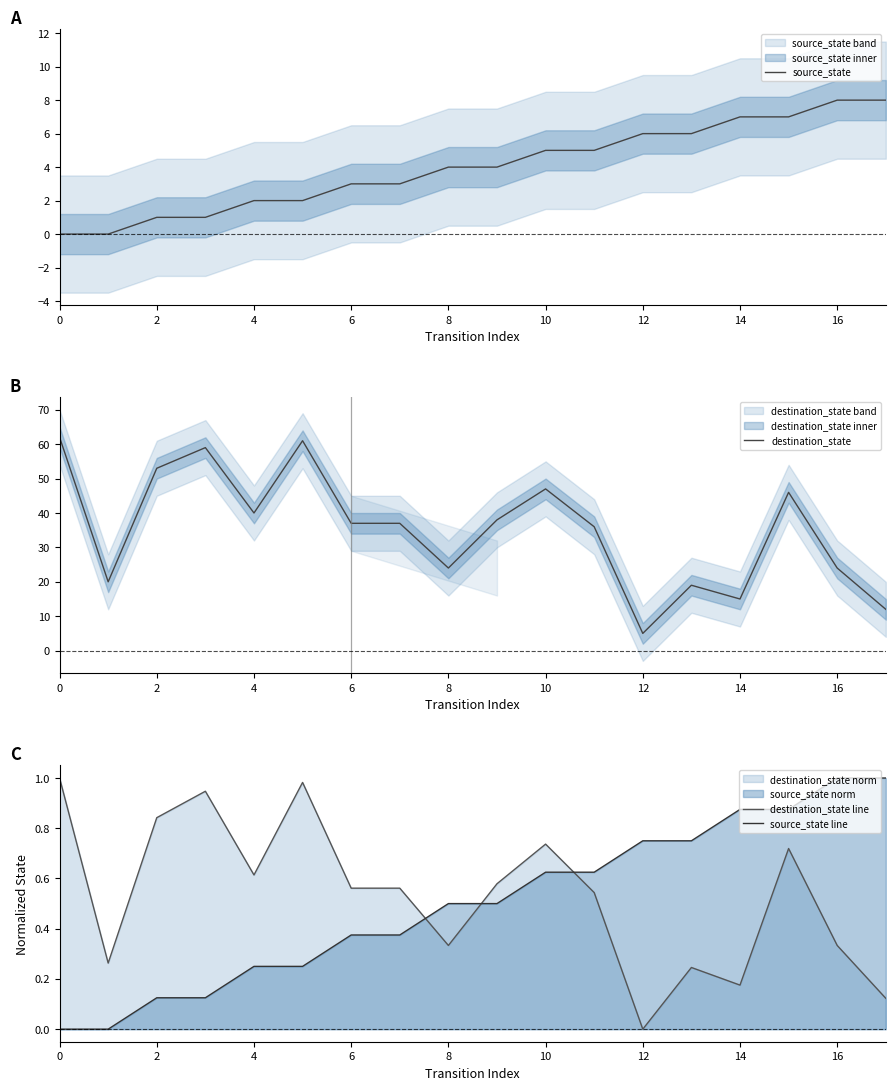

How many interior local peaks does the destination_state series have?

5